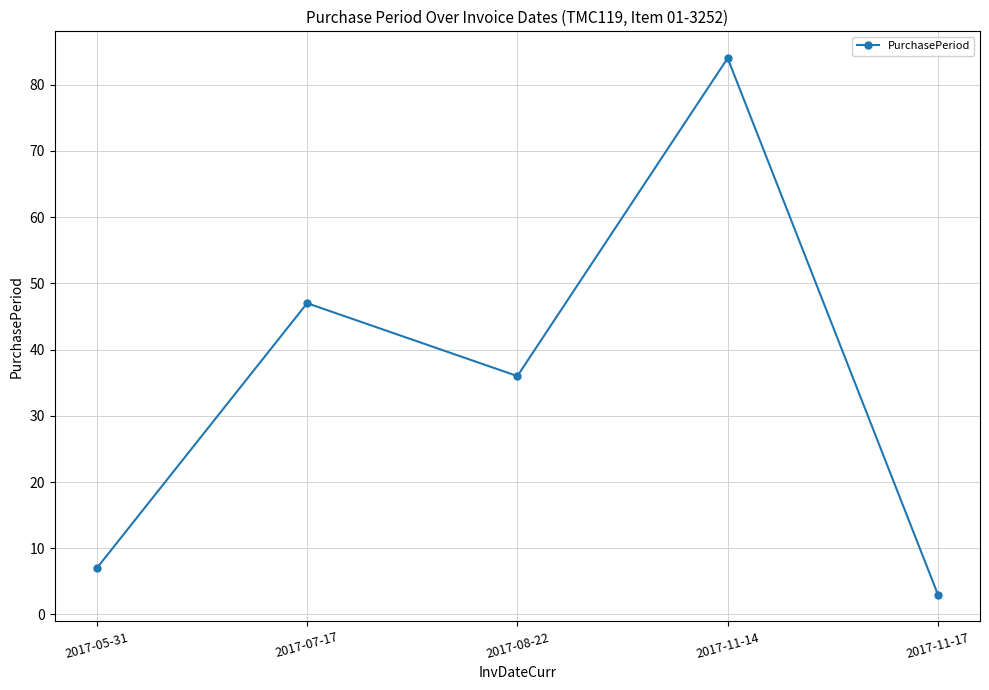

What is the value of the 4th point from the left?

84